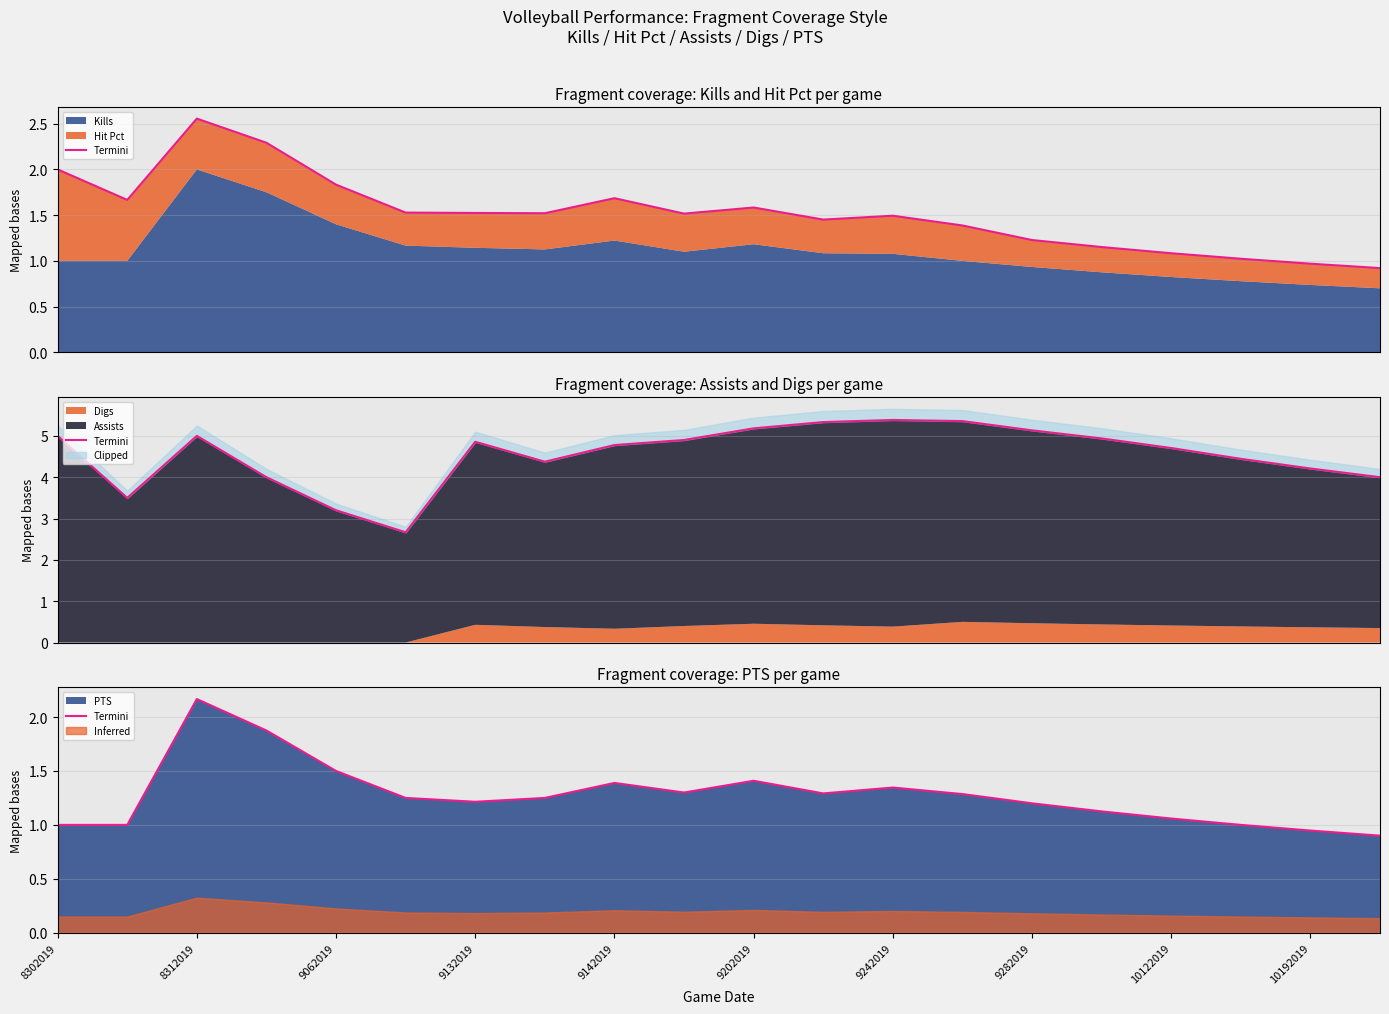

What is the value of the 4th point from the left?

1.9